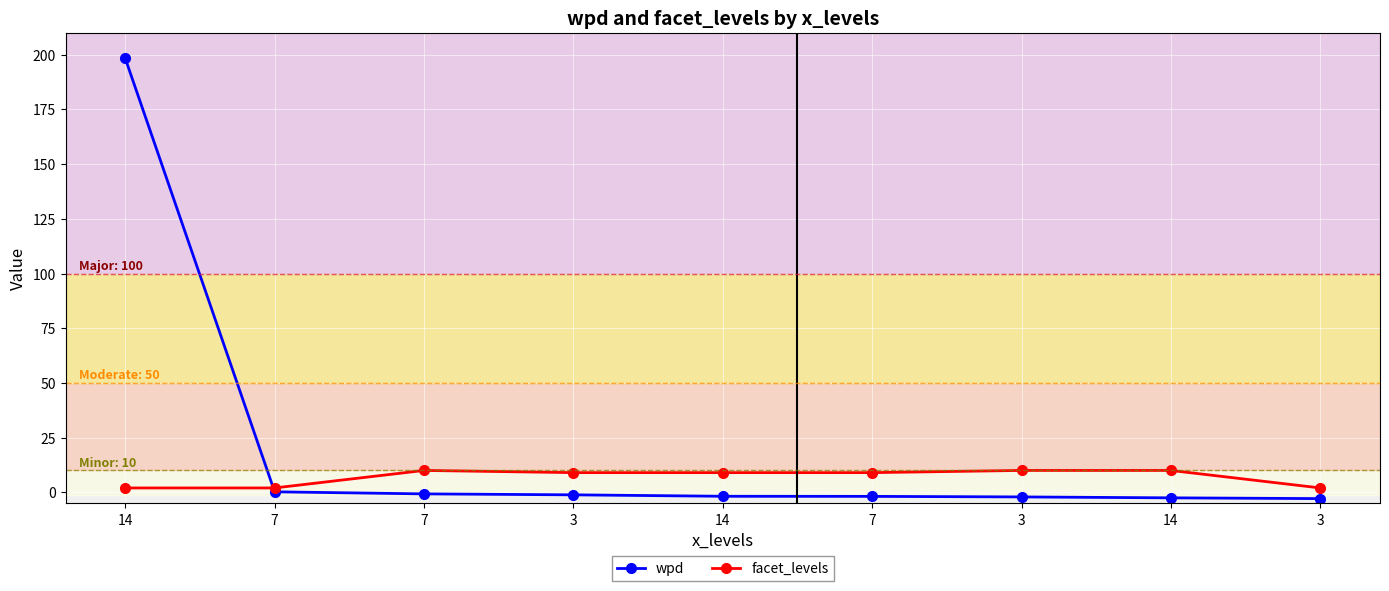

How many lines are shown in the chart?

2